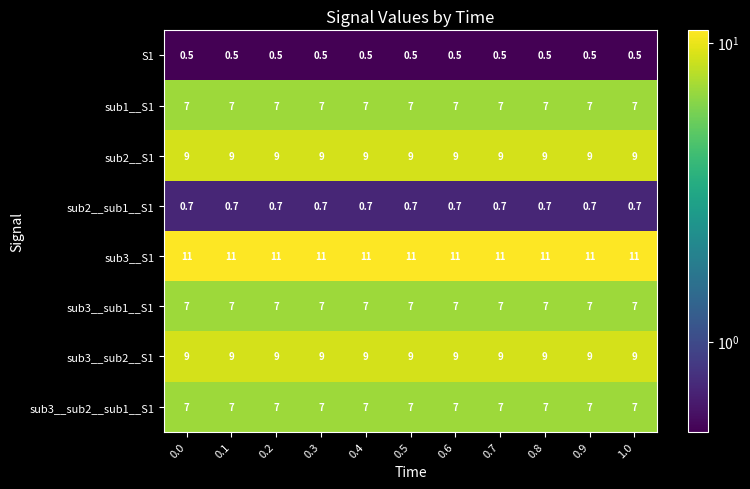

The value of sub3__sub1__S1 at 0.0 is 11.0. True or false?

False